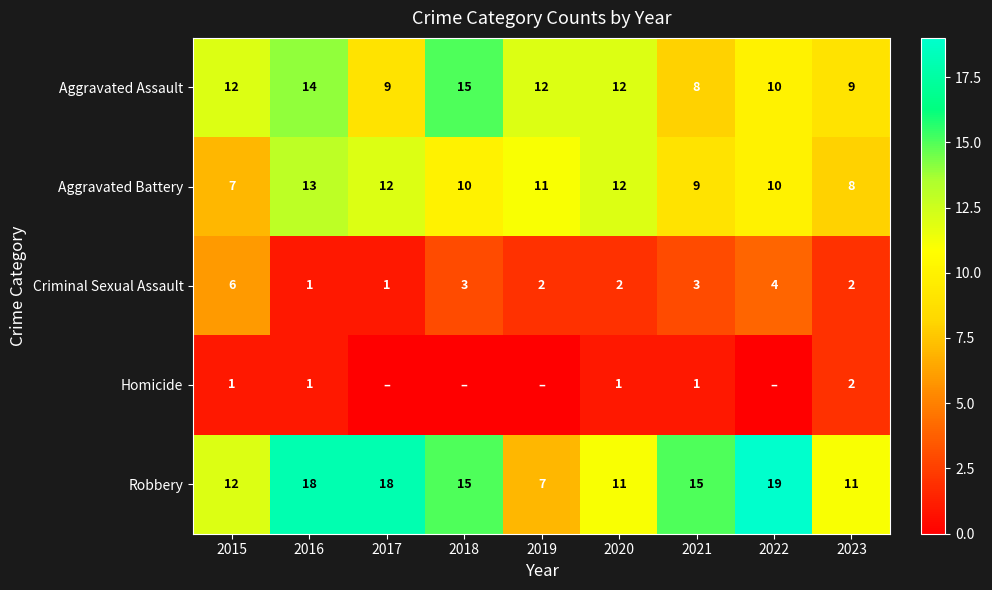

True or false: Robbery has a value of 19 at 2022.

True